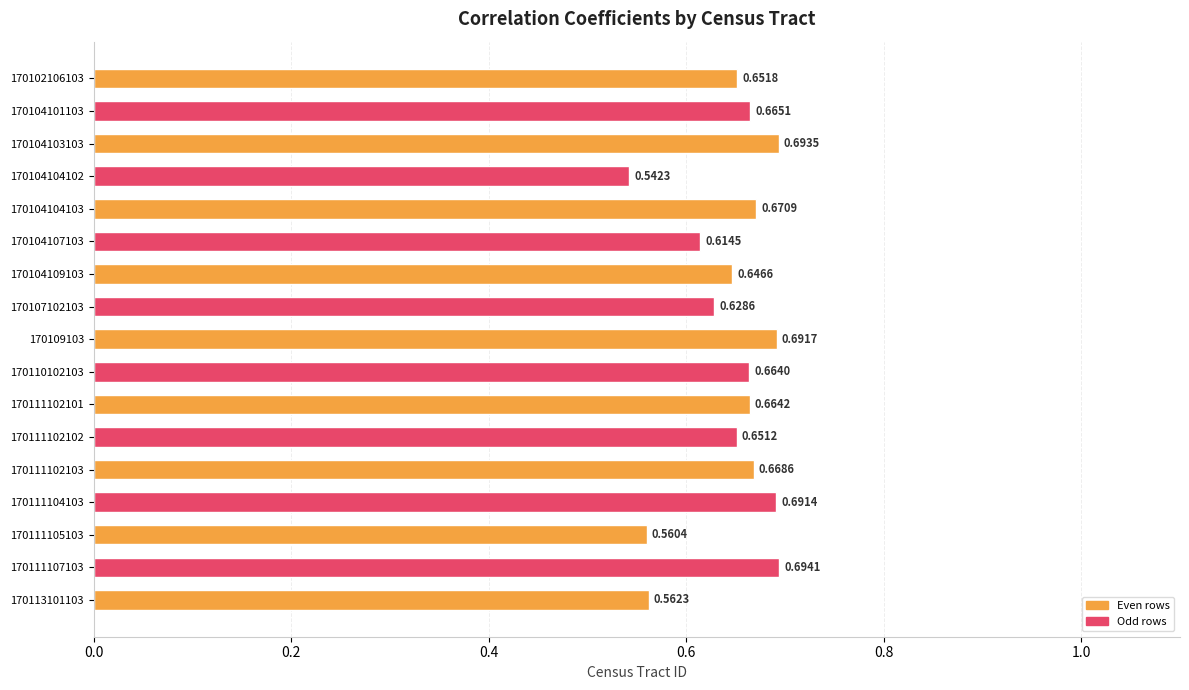

Which category has the highest value across all series?

170111107103